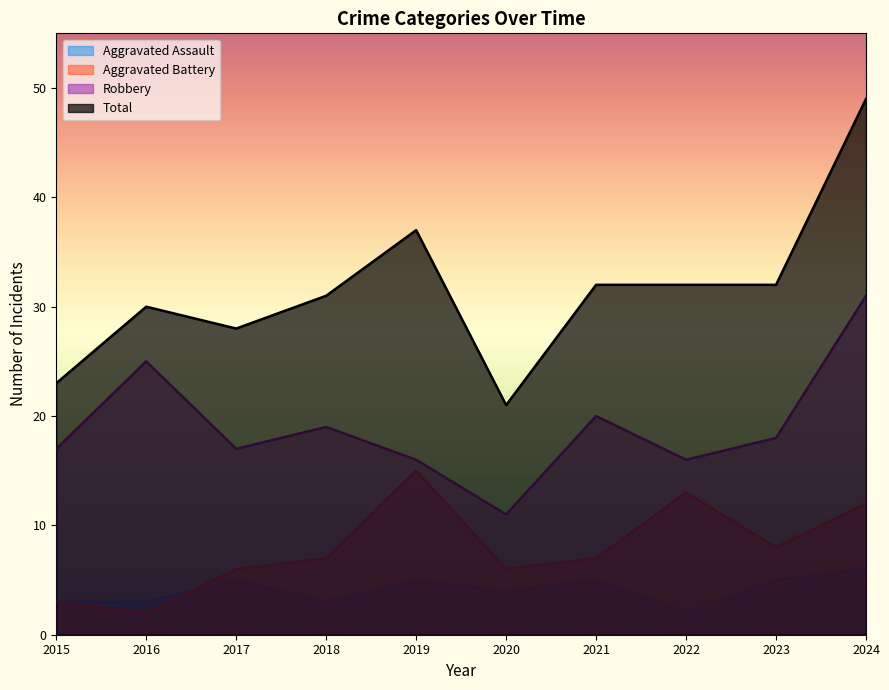

Count the number of data series in this chart.

4